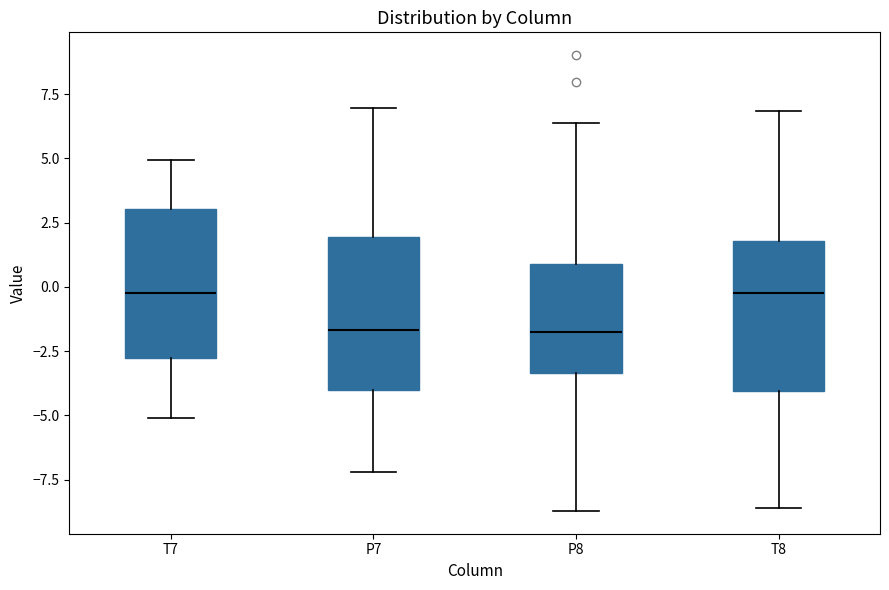

Where does the upper whisker of the box for T8 end on the y-axis? The values are not printed on the chart, so give them approximately, as read against the axis.

7.0